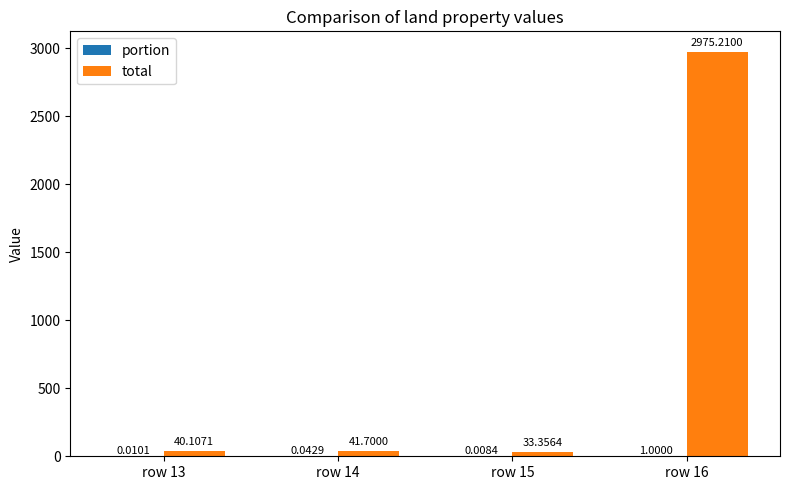

Which series has the largest total across all categories?

total